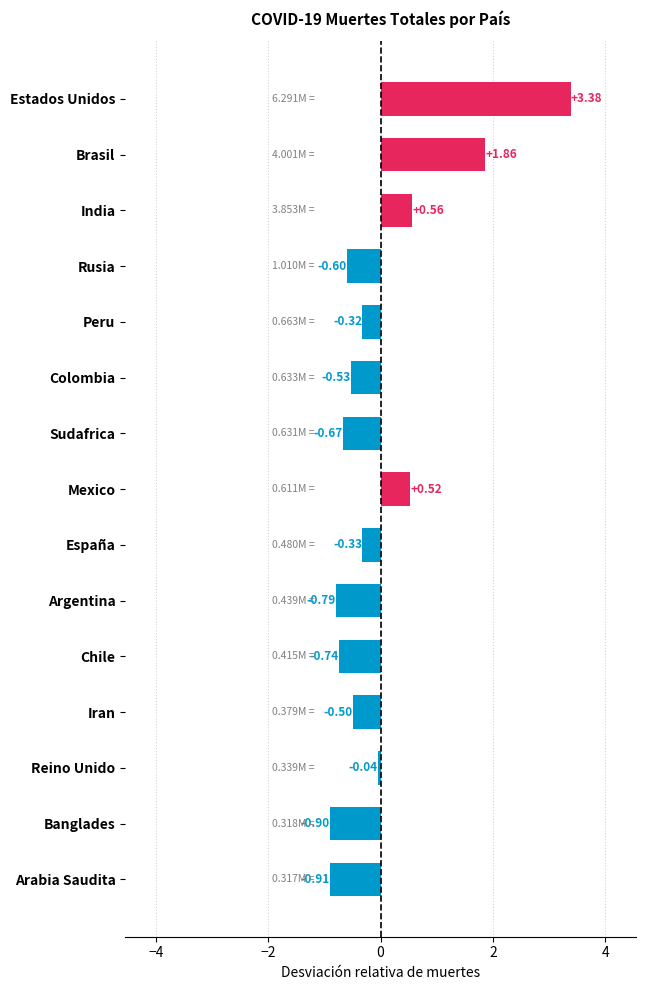

What is the difference between the second highest and minimum values?

2.8